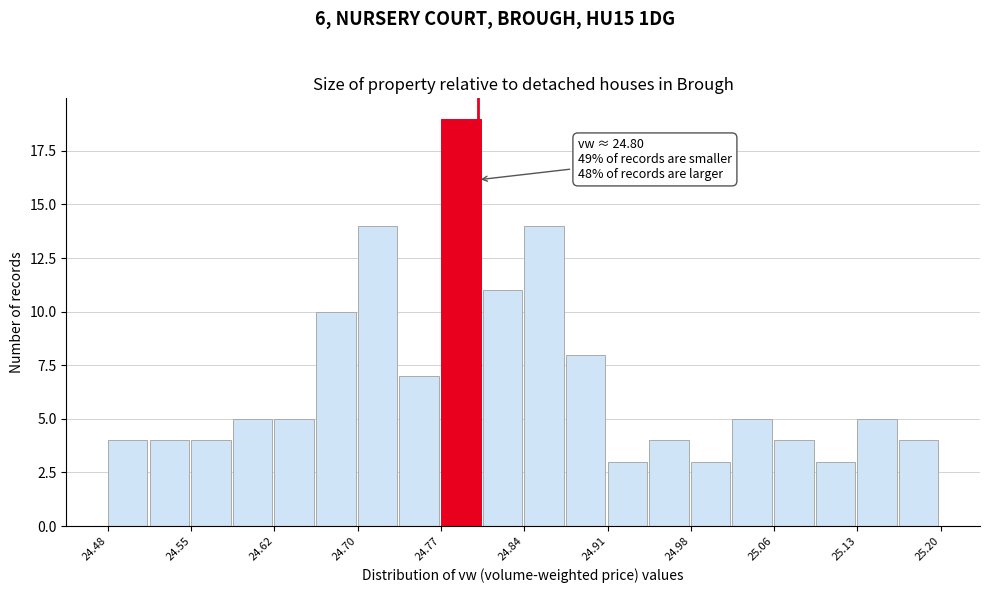

Around what value on the x-axis is the tallest bar? Give the approximate position of its centre, as read against the axis.

24.79